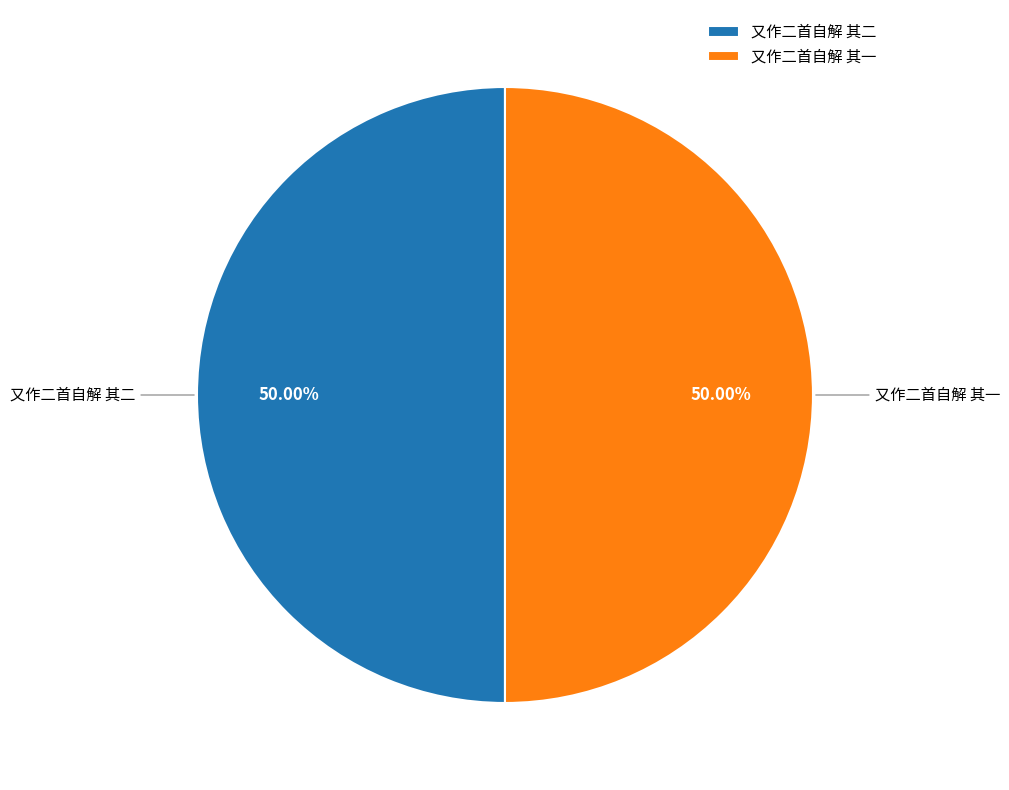

How many slices are in this pie chart?

2